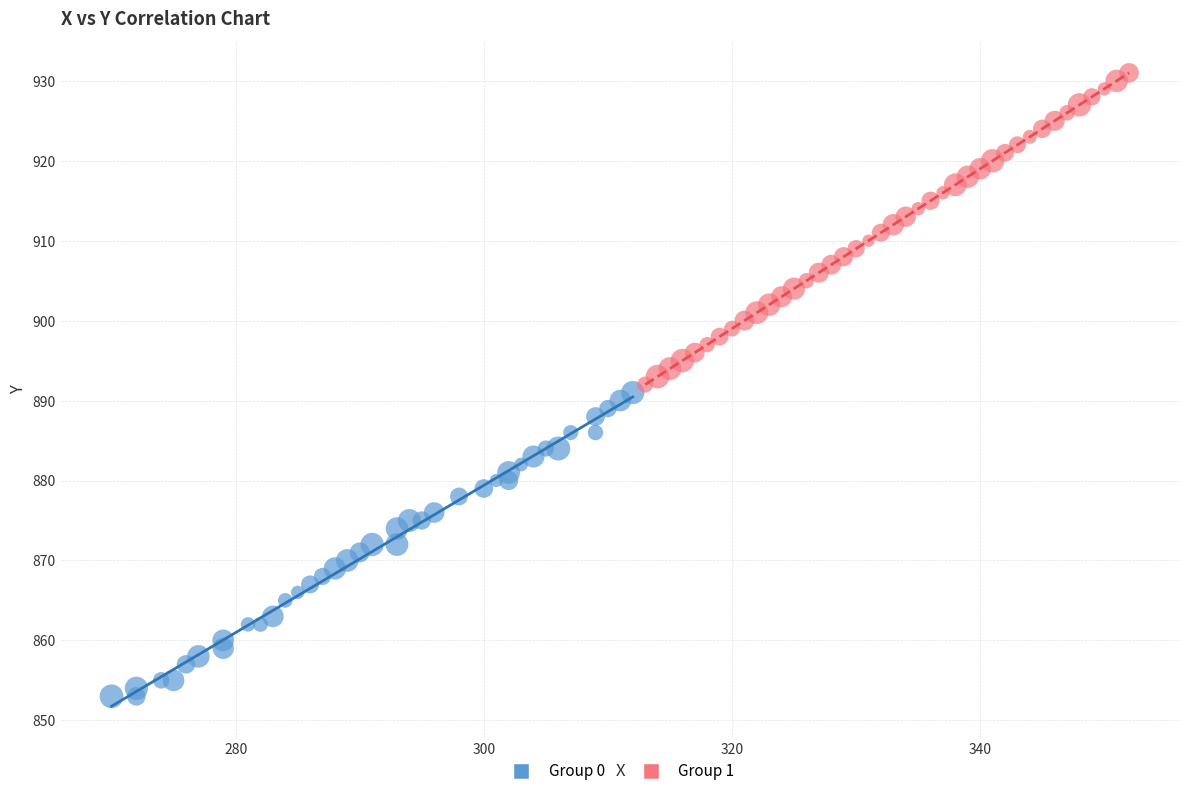

Which series reaches the minimum Y coordinate?

Group 0